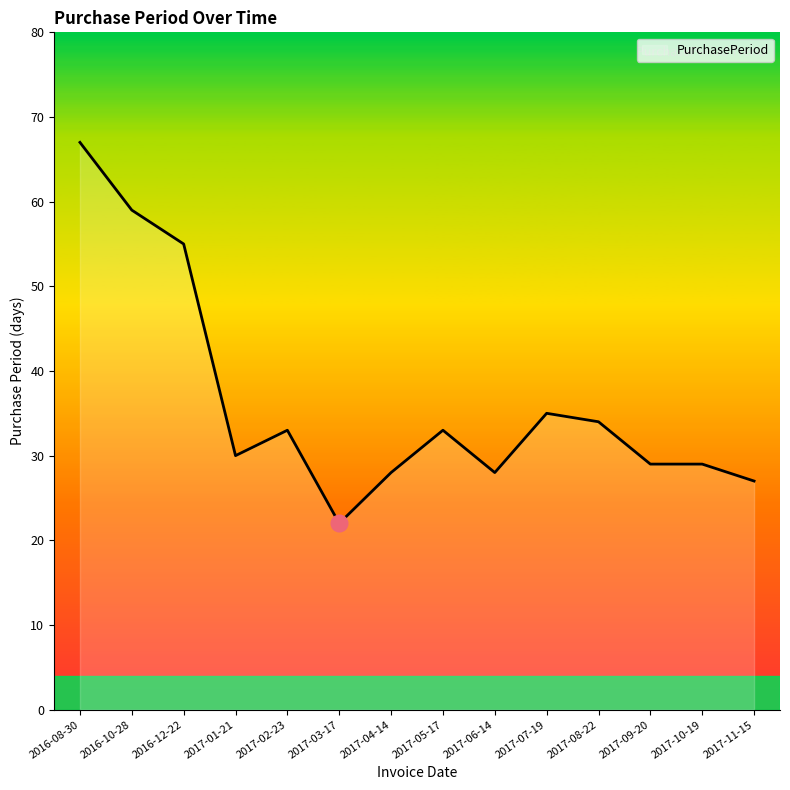

What is the difference between the values at 2017-01-21 and 2017-08-22?

4